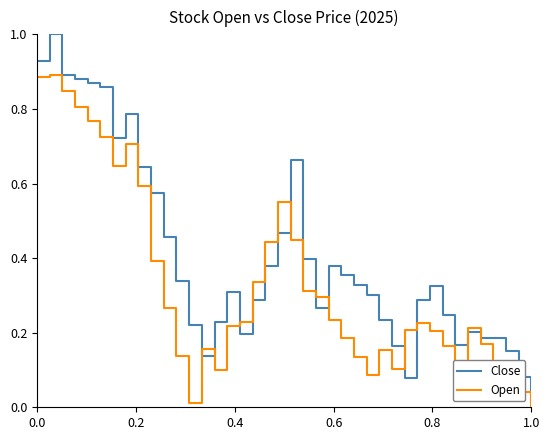

Which series has the largest total across all categories?

Close